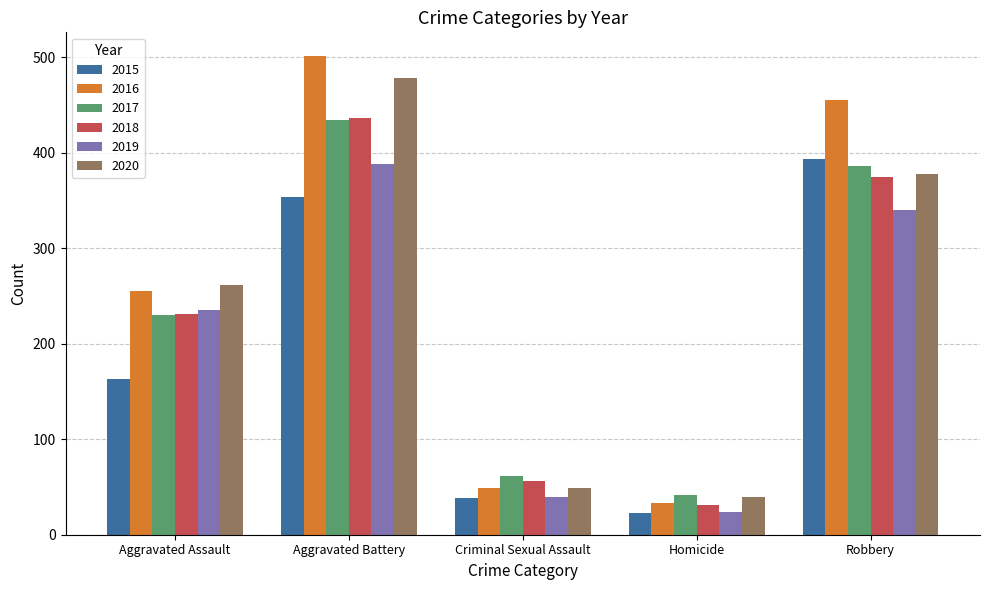

Which series has the largest total across all categories?

2016